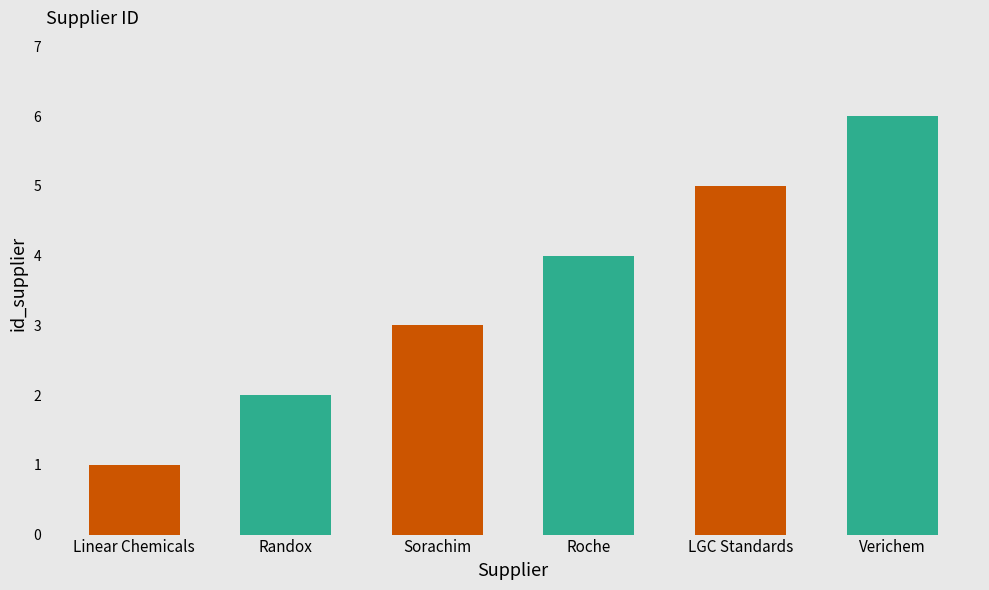

What position from the left is Sorachim?

3